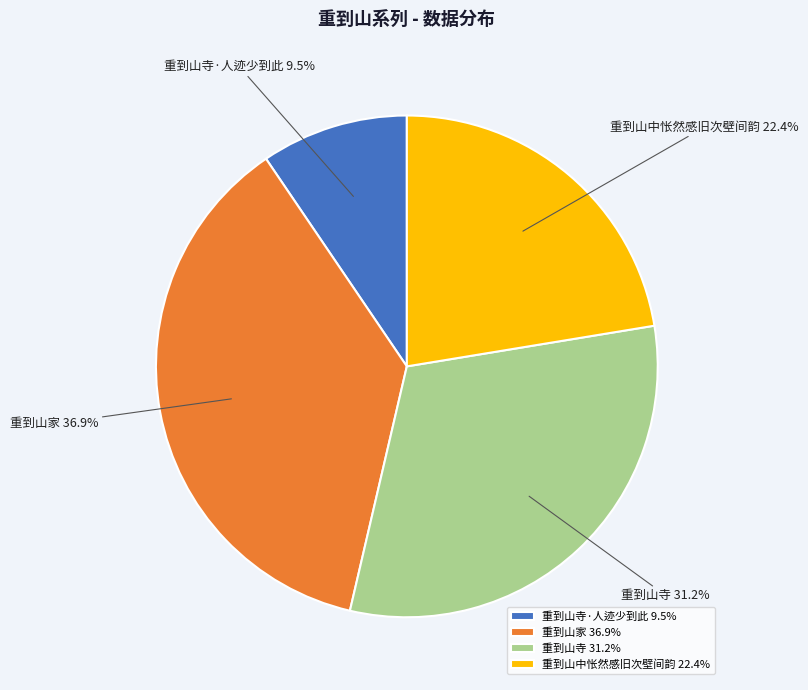

What is the ratio of the value at 重到山家 36.9% to the value at 重到山寺·人迹少到此 9.5%?

3.9